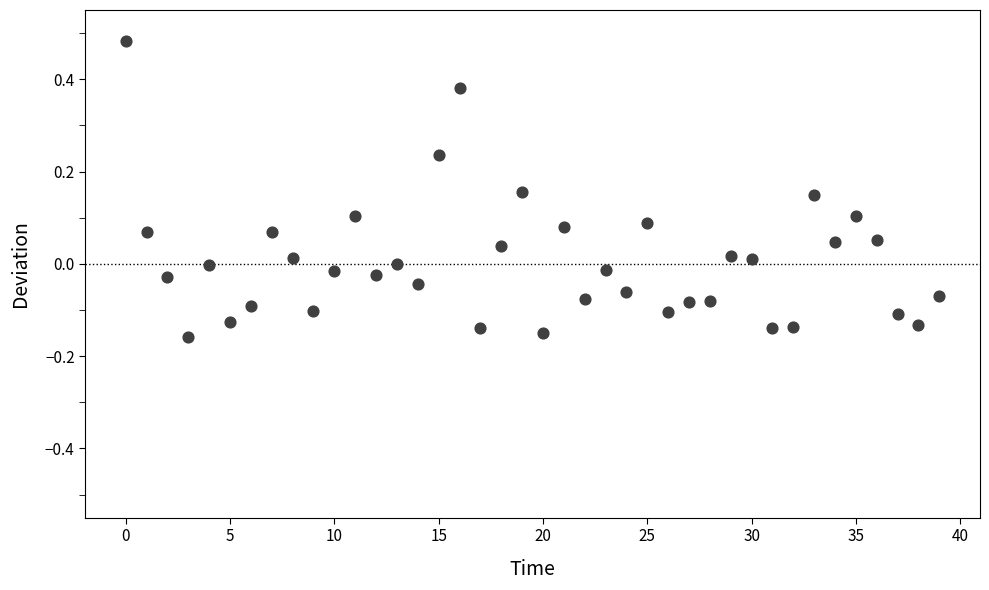

What is the range of Y values (max minus min)?

0.6